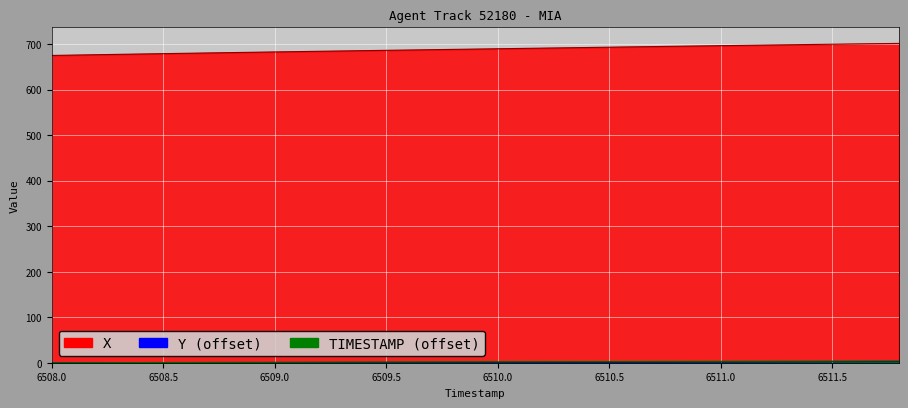

Is it true that Y equals 0.5 at 6509.4?

True